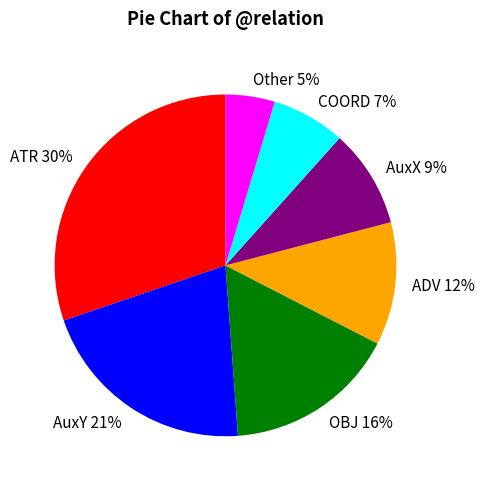

To the nearest percent, what portion does OBJ represent?

16%